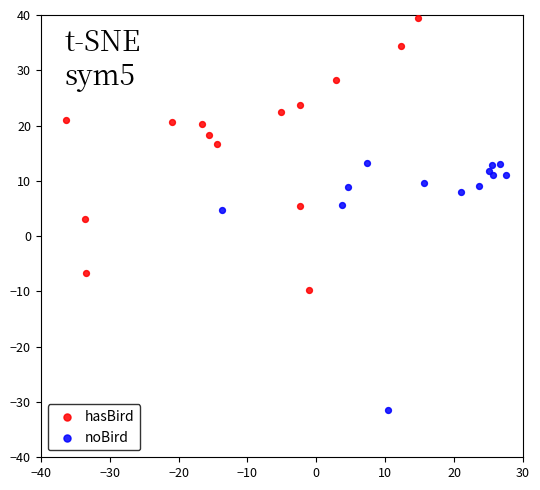

Which series contains the highest Y value?

hasBird